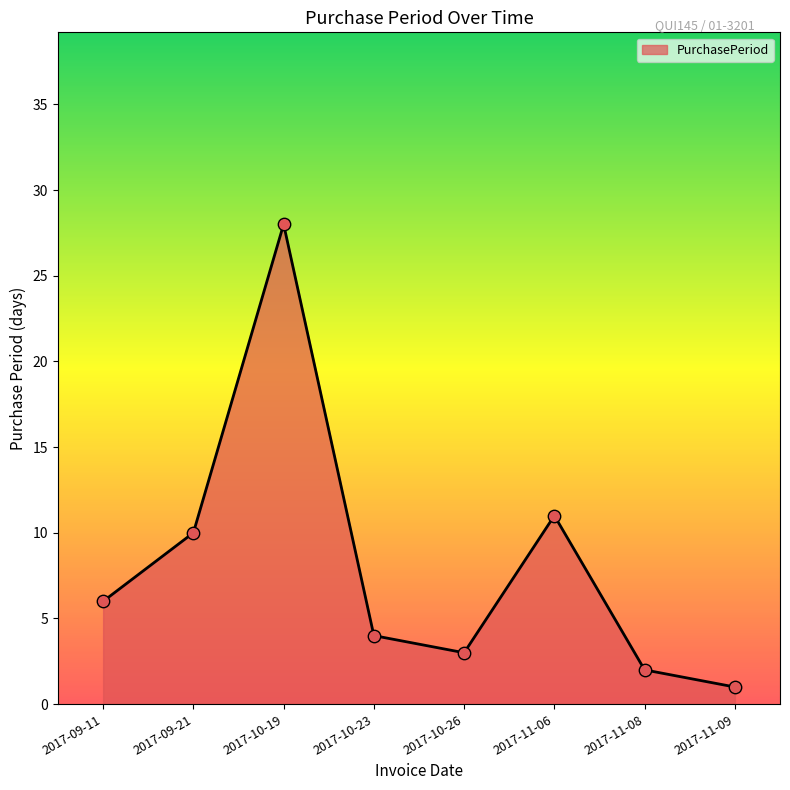

Between 2017-11-09 and 2017-09-21, which is larger?

2017-09-21